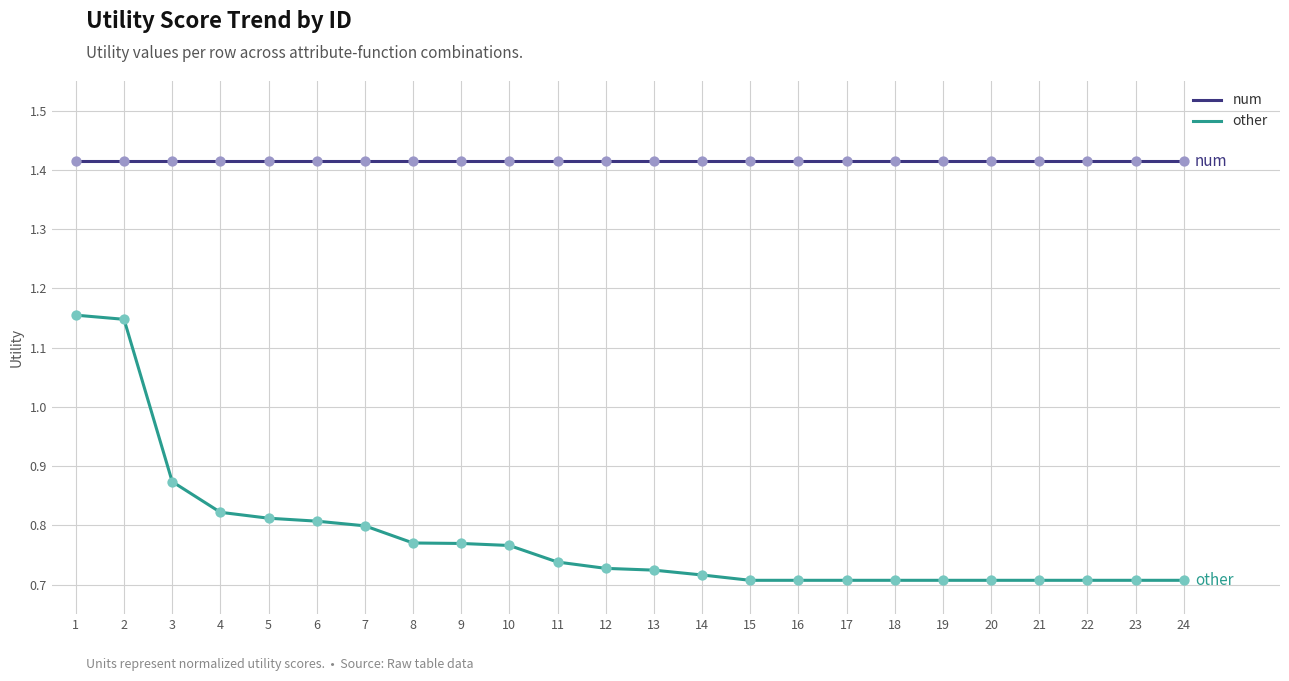

Which series has the largest total across all categories?

num